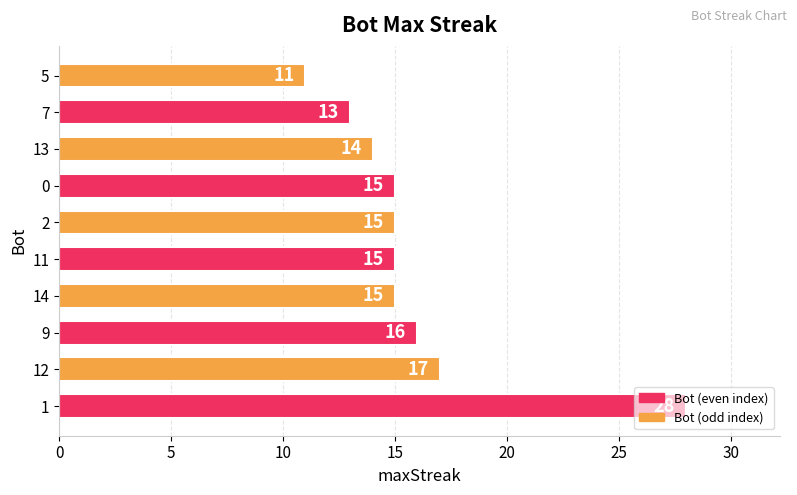

Where is the data nearest to the value 19?

12